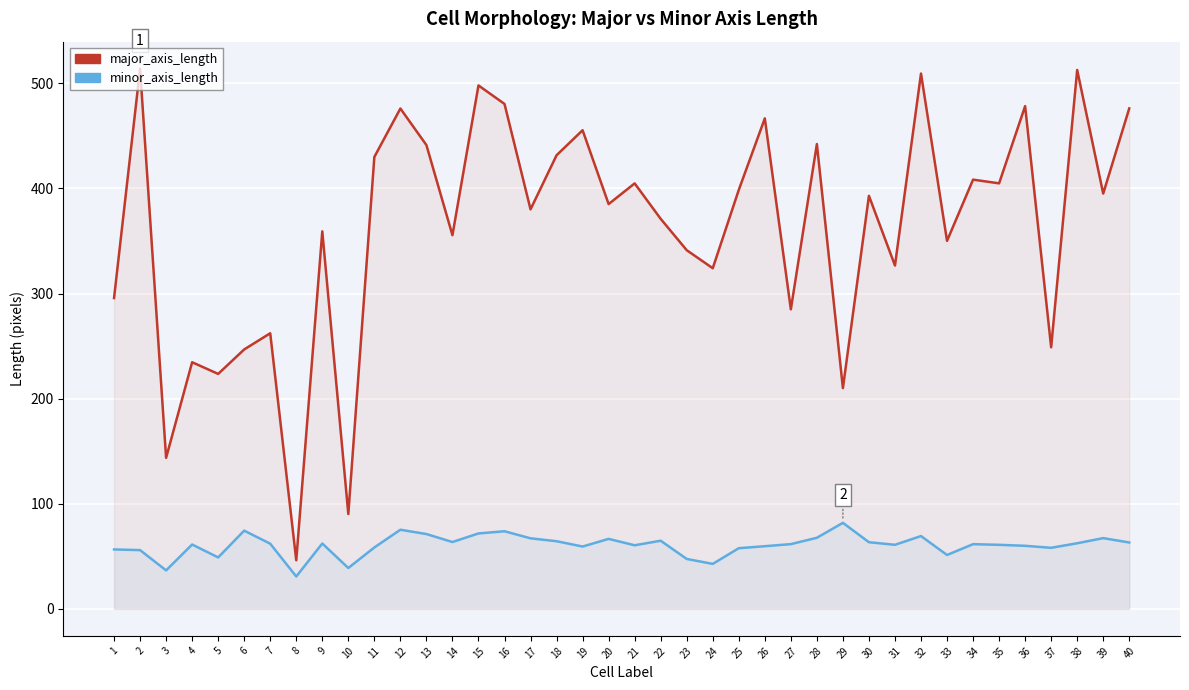

At which category does the chart reach its peak across all series?

2